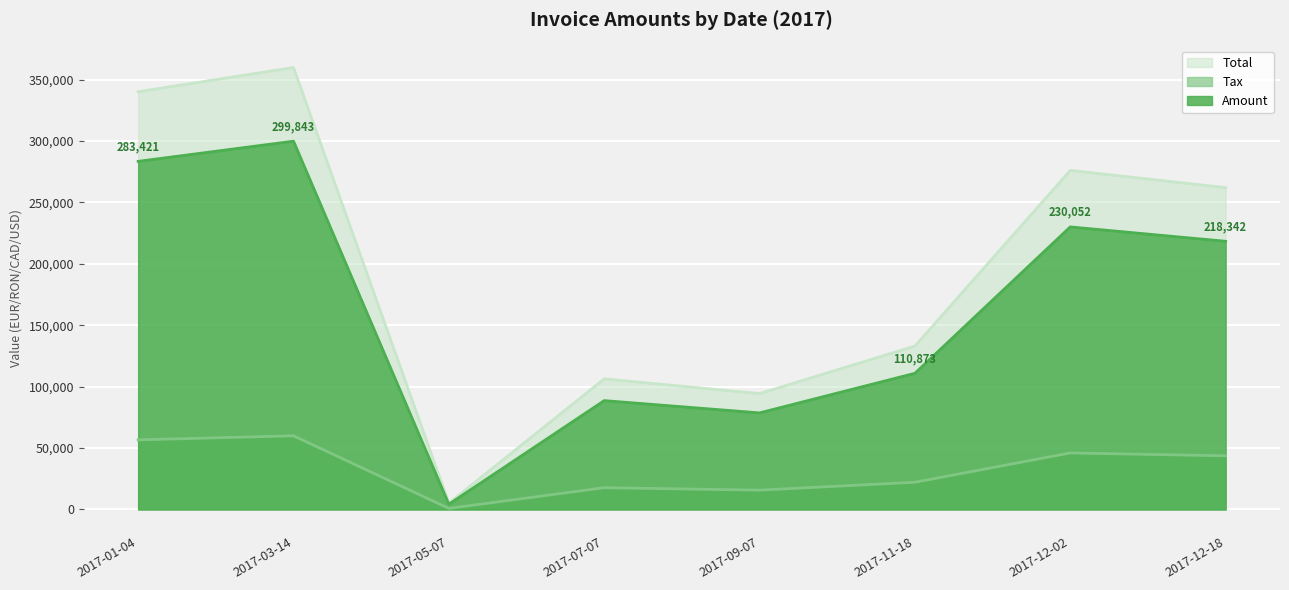

What are all the series names shown in the legend?

Total, Tax, Amount